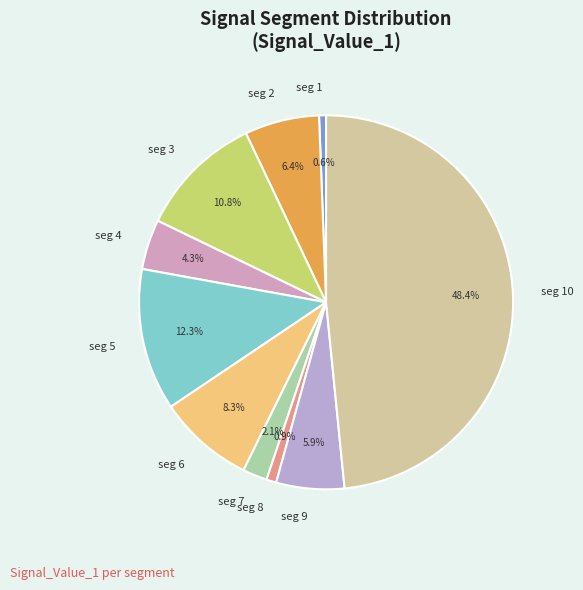

Is there a majority slice in this chart?

No